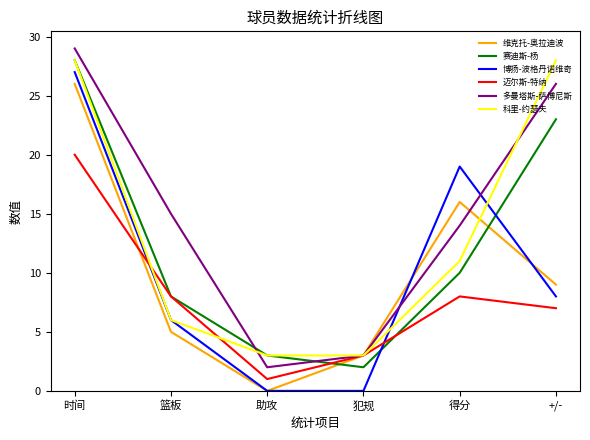

Reading right to left, transcribe all the data shown in this chart.

维克托-奥拉迪波: +/-=9	得分=16	犯规=3	助攻=0	篮板=5	时间=26
赛迪斯-杨: +/-=23	得分=10	犯规=2	助攻=3	篮板=8	时间=28
博扬-波格丹诺维奇: +/-=8	得分=19	犯规=0	助攻=0	篮板=6	时间=27
迈尔斯-特纳: +/-=7	得分=8	犯规=3	助攻=1	篮板=8	时间=20
多曼塔斯-萨博尼斯: +/-=26	得分=14	犯规=3	助攻=2	篮板=15	时间=29
科里-约瑟夫: +/-=28	得分=11	犯规=3	助攻=3	篮板=6	时间=28